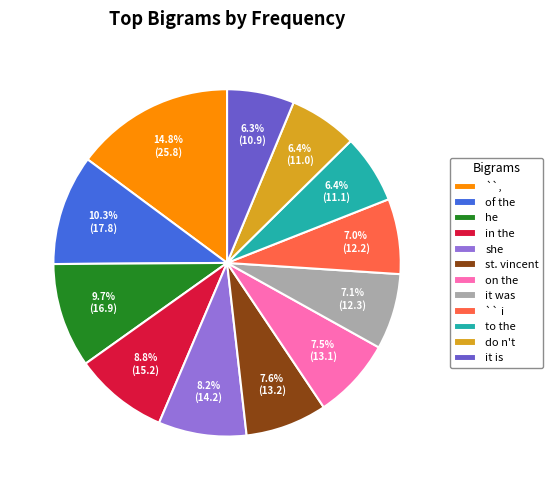

How much of the chart is everything except it was?

92.9%